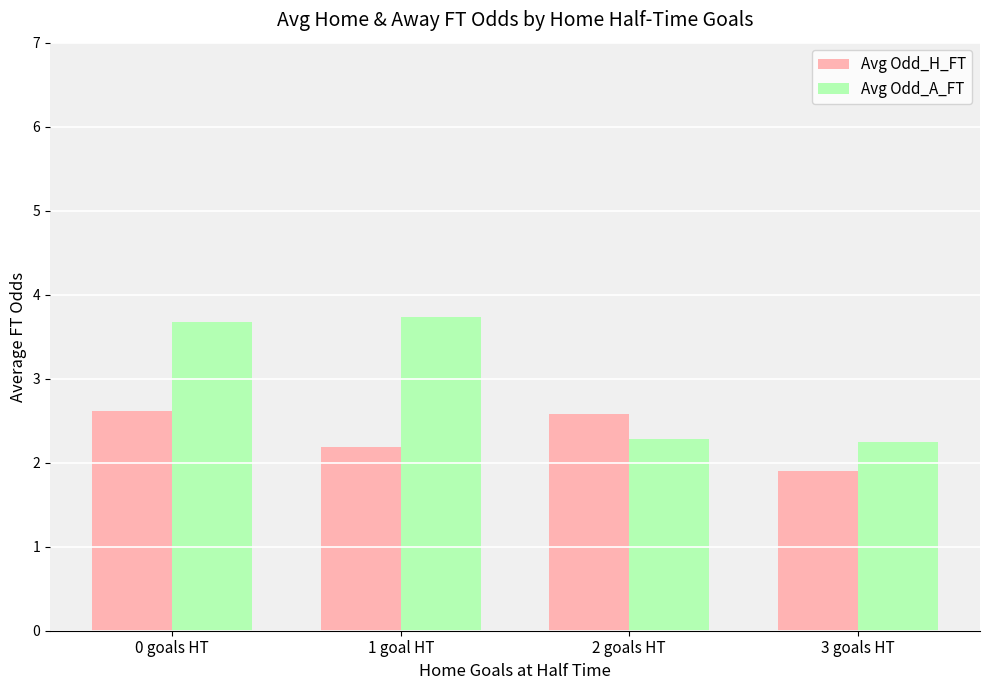

List the series in order of their peak value, lowest first.

Avg Odd_H_FT, Avg Odd_A_FT